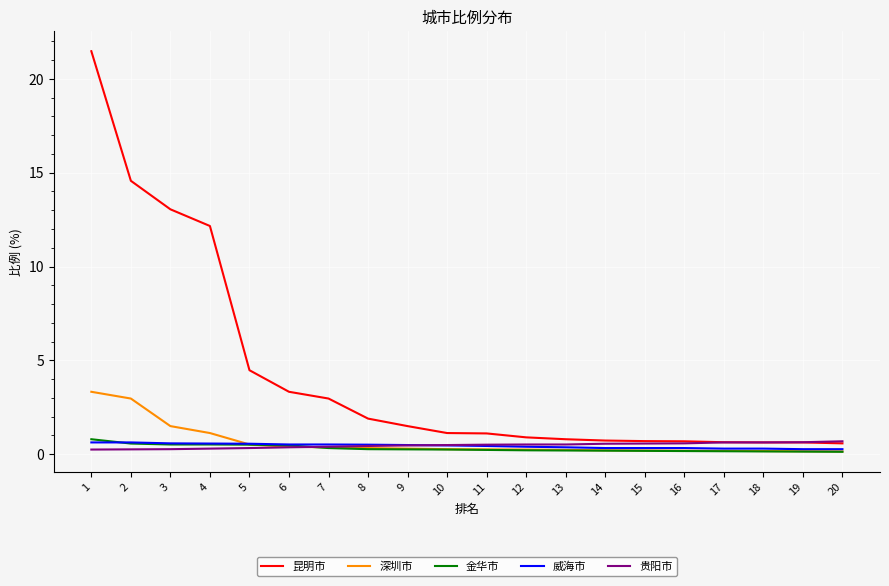

How many lines are shown in the chart?

5